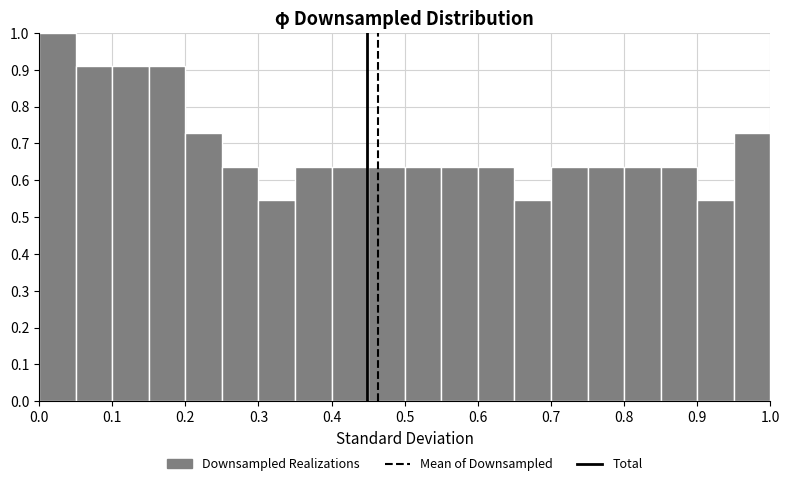

What is the height of the bar covering 0.45 to 0.50 on the x-axis? The values are not printed on the chart, so give them approximately, as read against the axis.

0.64